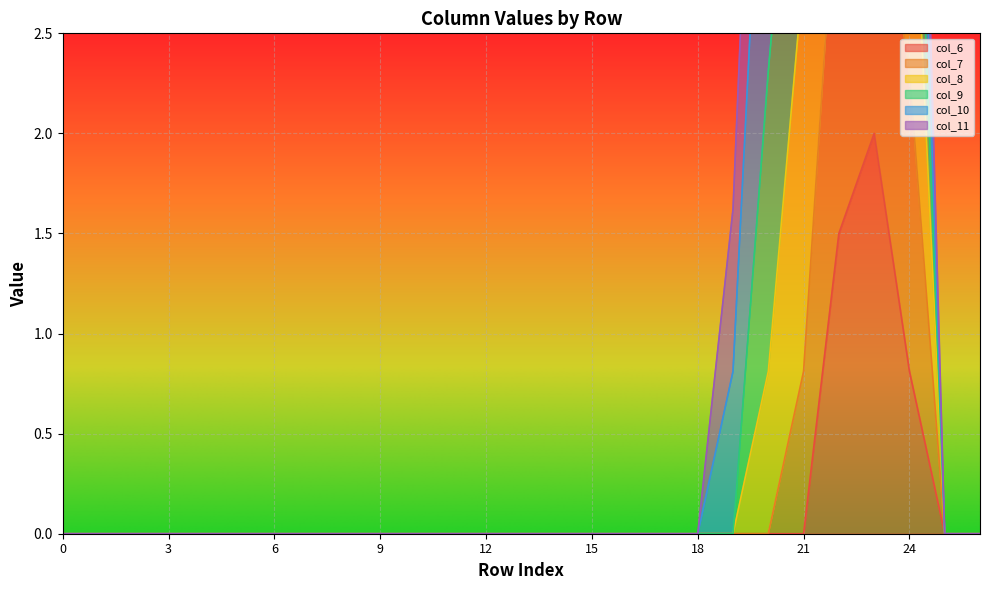

True or false: col_9 has a value of 0.0 at 12.

True